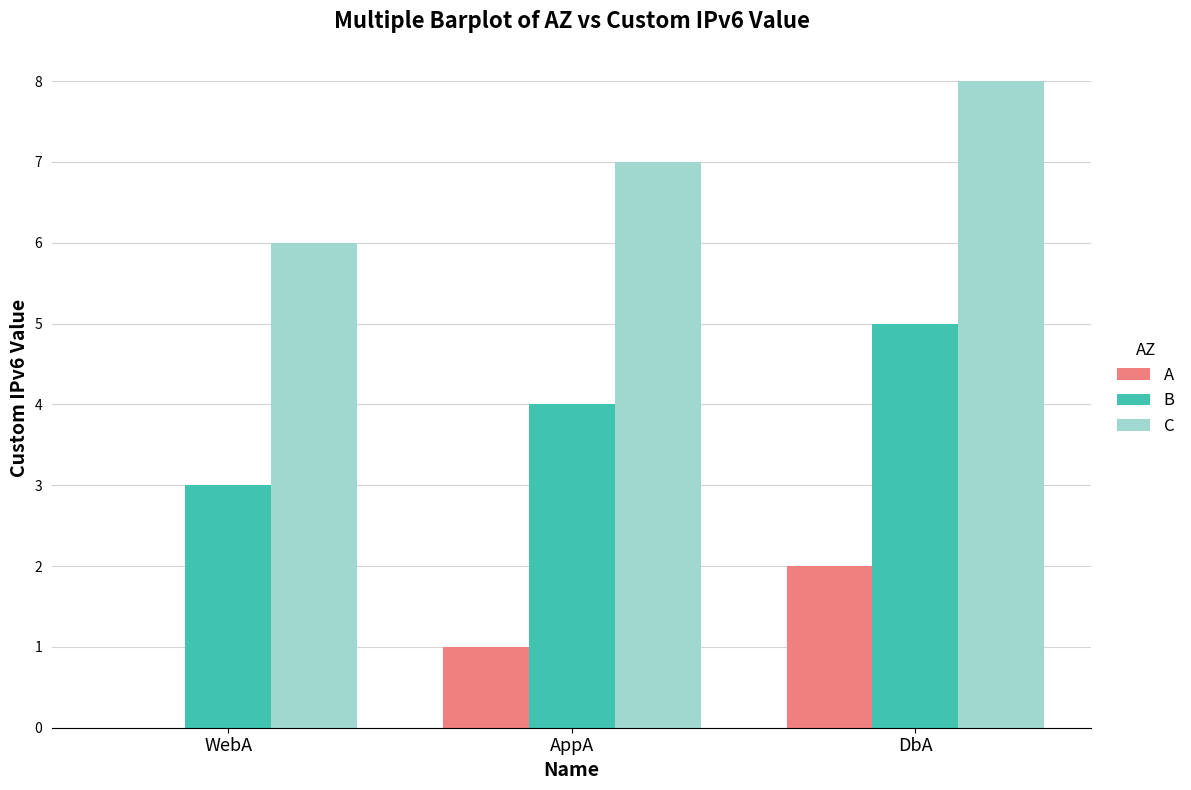

Reading left to right, transcribe all the data shown in this chart.

A: 0	1	2
B: 3	4	5
C: 6	7	8